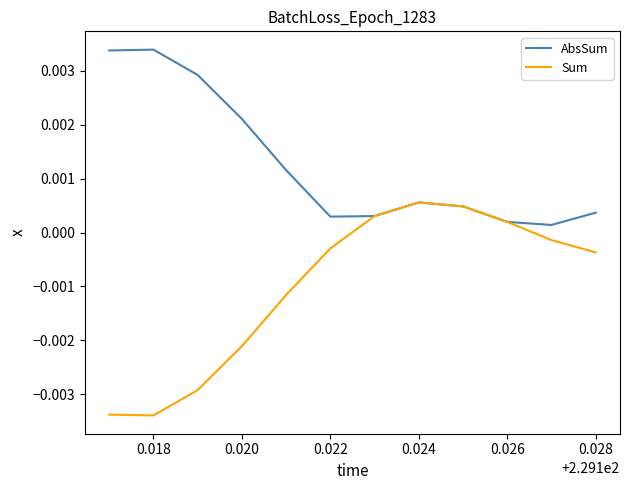

Which series has the widest spread of values?

Sum